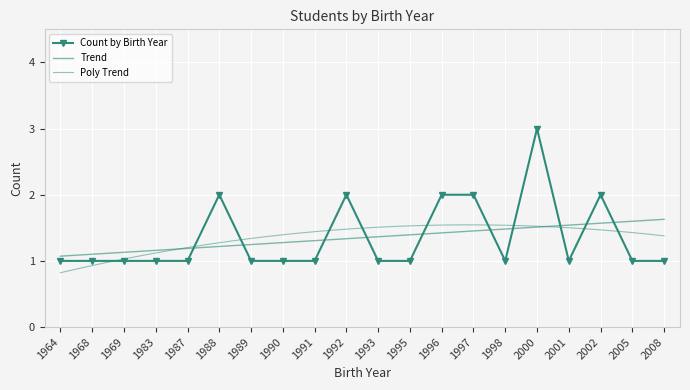

How many interior local peaks (higher than both neighbors) does the data have?

4